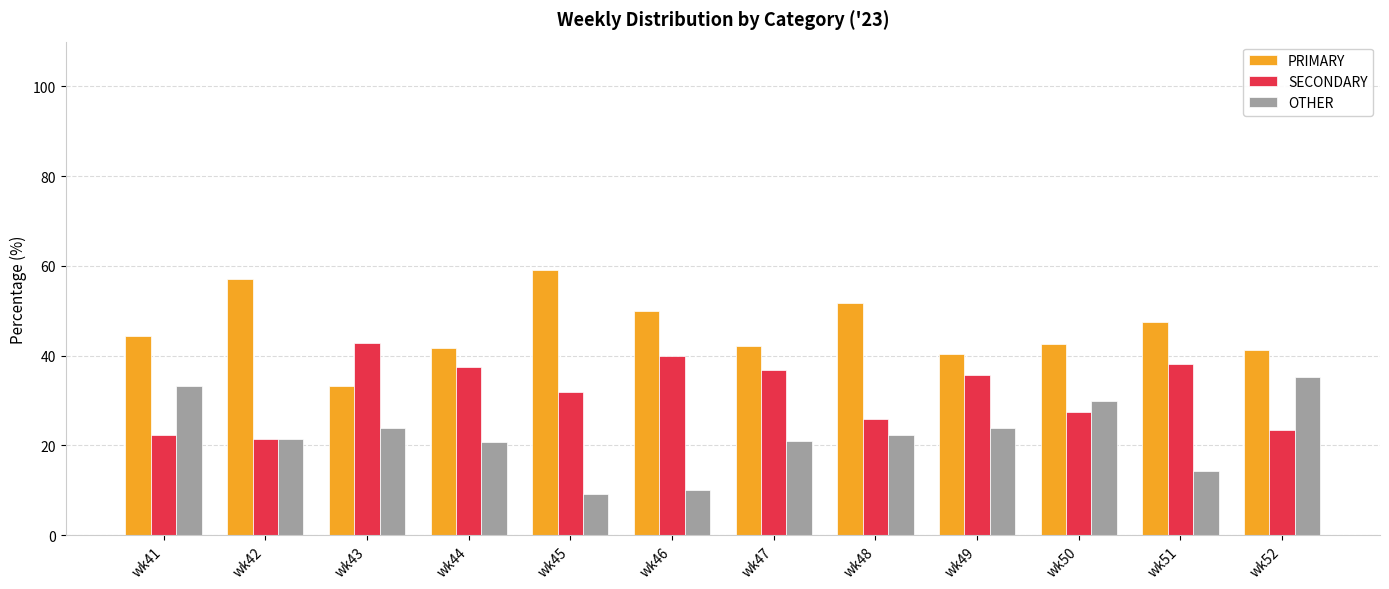

What is the sum of all PRIMARY values?

551.4